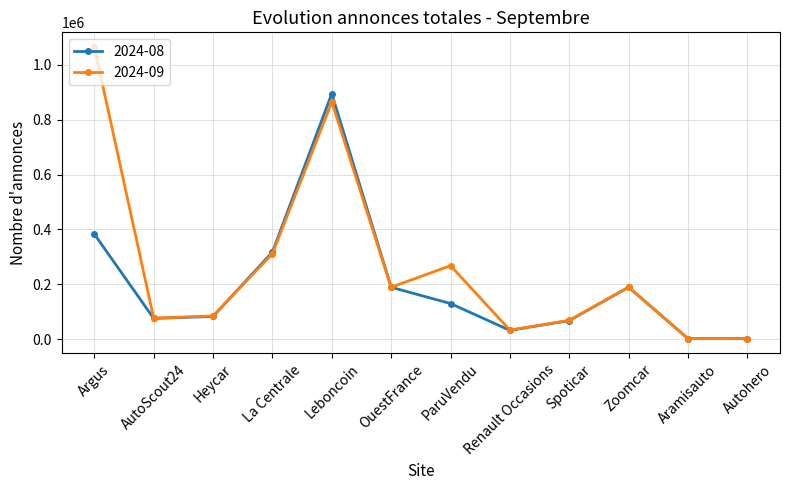

What is the difference between the highest and lowest values at La Centrale?

6118